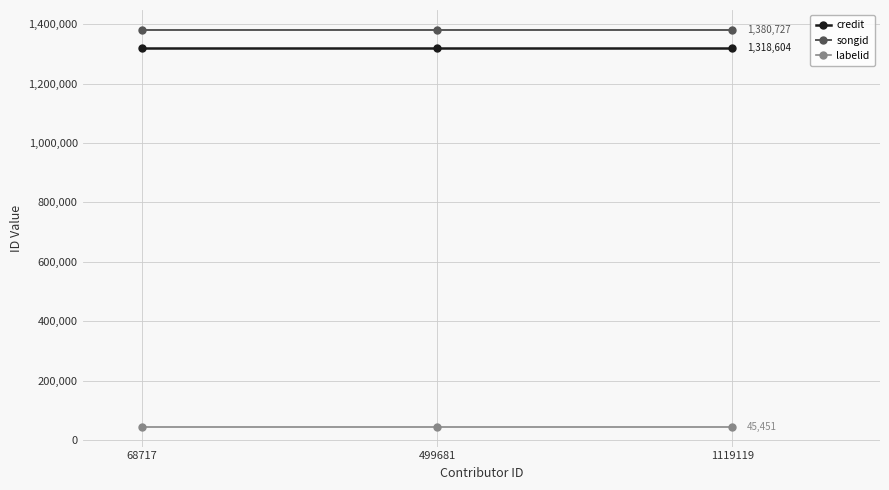

What is the greatest value displayed?

1380727